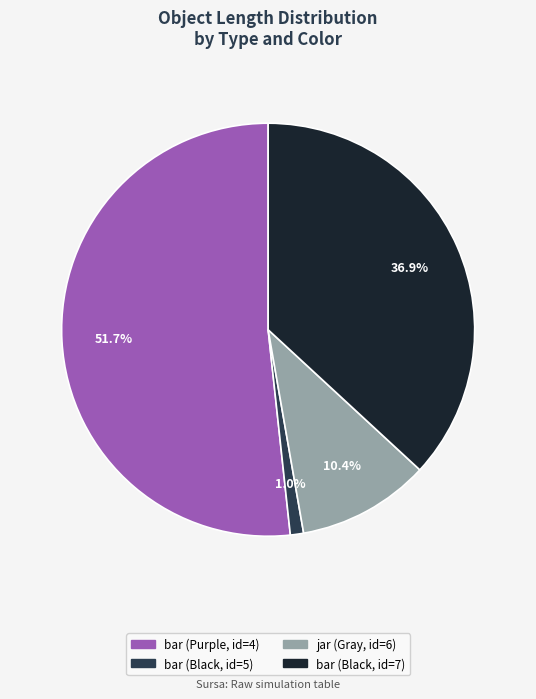

What is the smallest slice in the pie chart?

bar (Black, id=5)